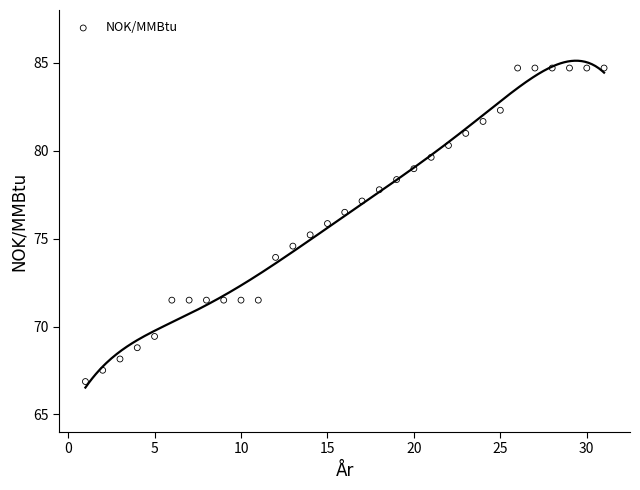

What is the range of Y values (max minus min)?

17.8